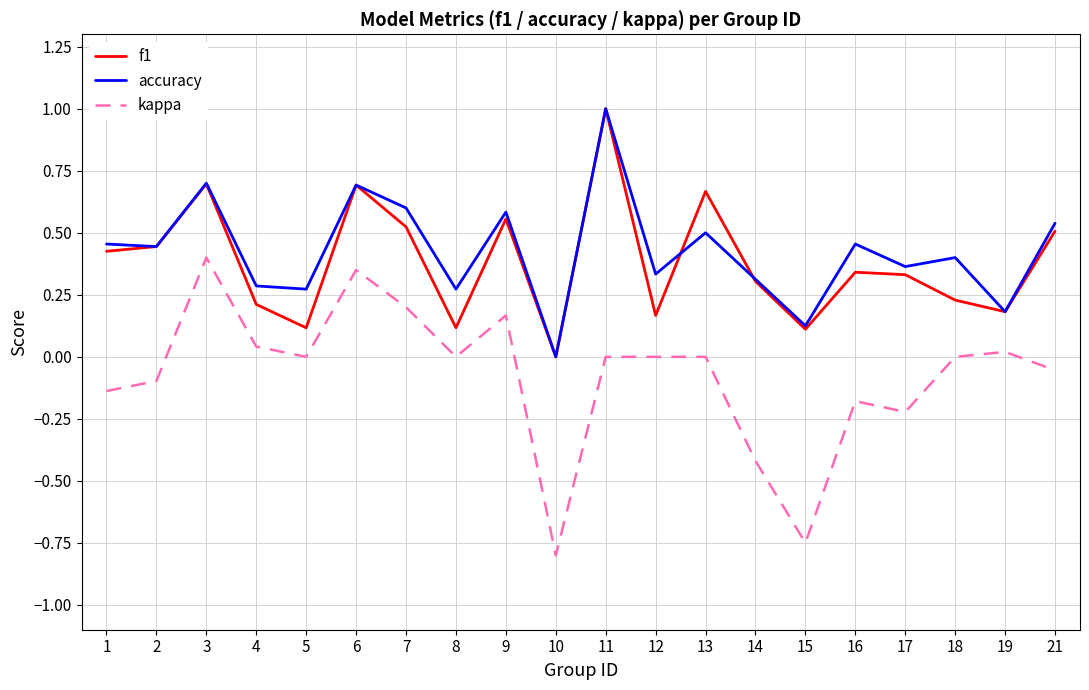

How many lines are shown in the chart?

3